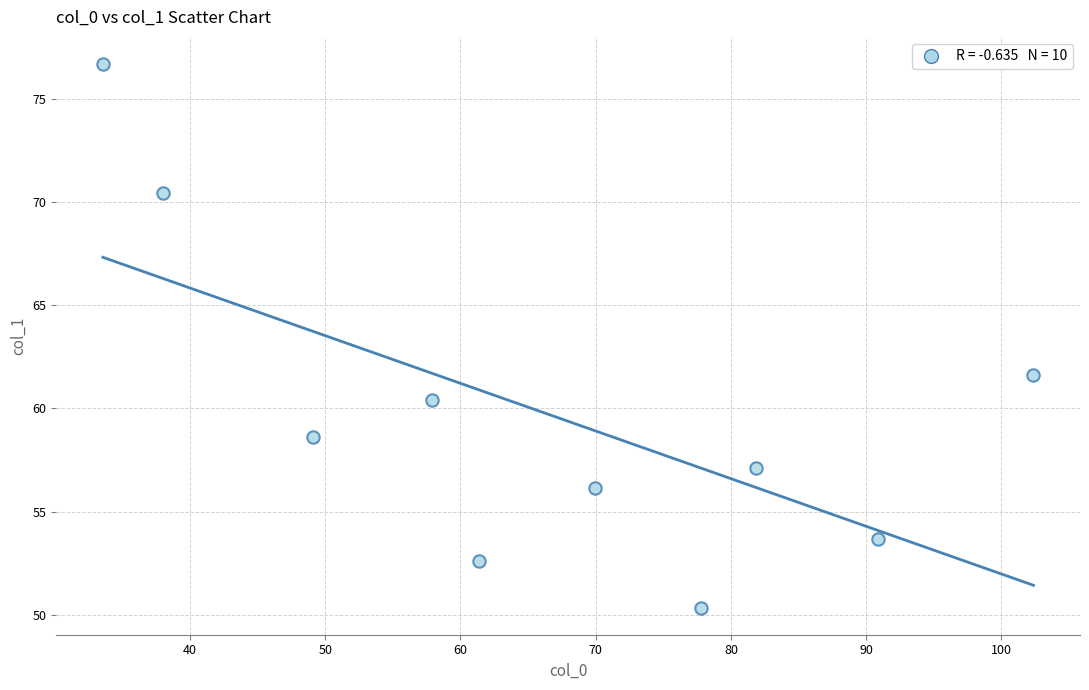

What Y value in the scatter plot is closest to 63?

61.6